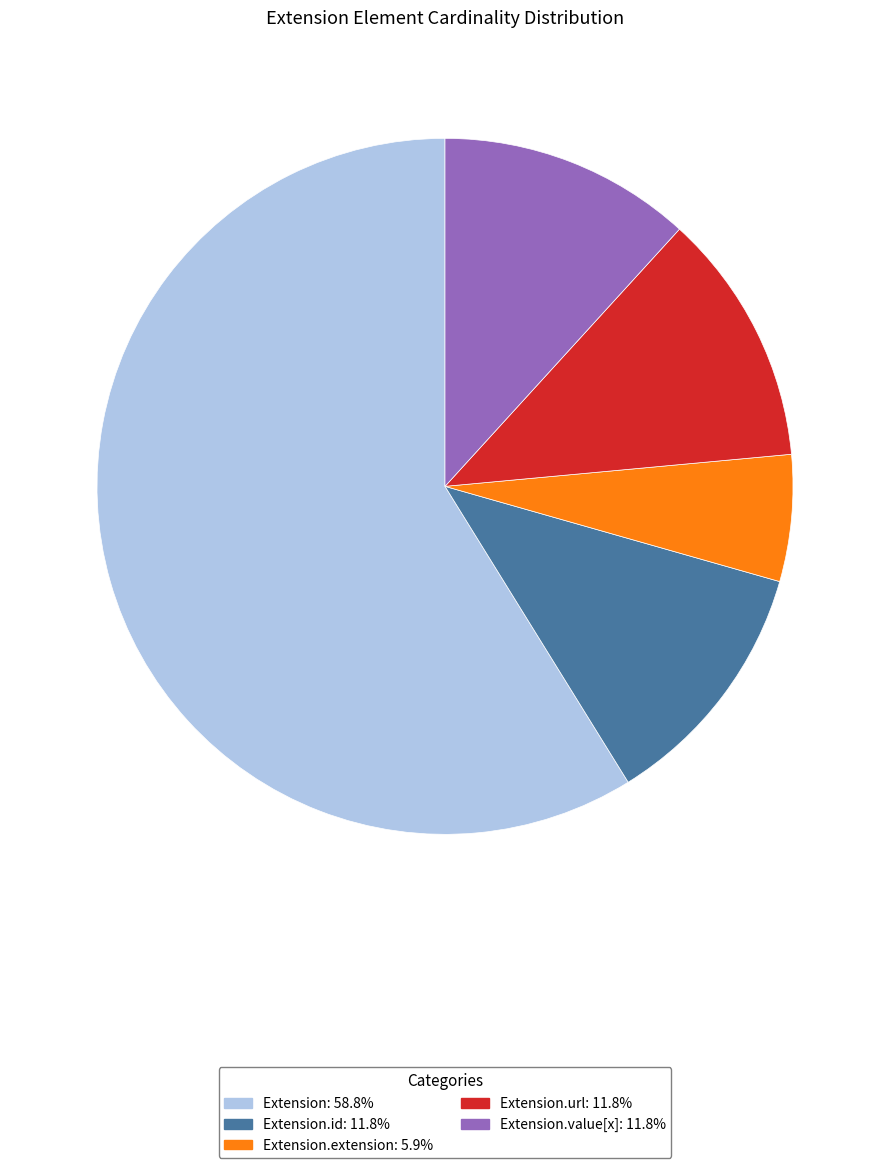

Is there a majority slice in this chart?

Yes